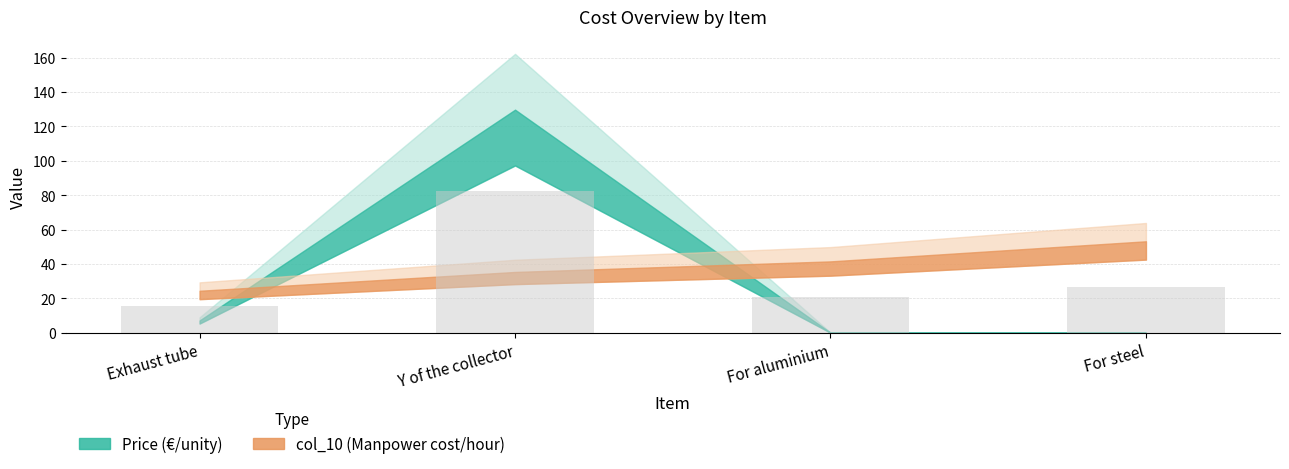

What is the change in value from For aluminium to For steel?

+5.8